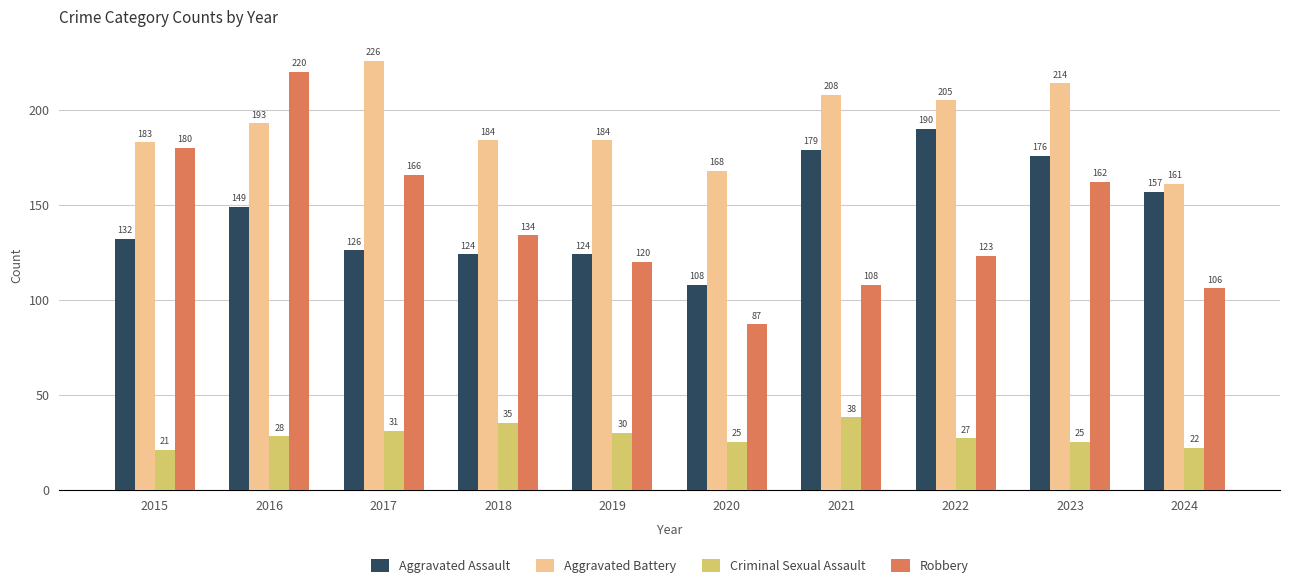

How many bars are there in each group?

4